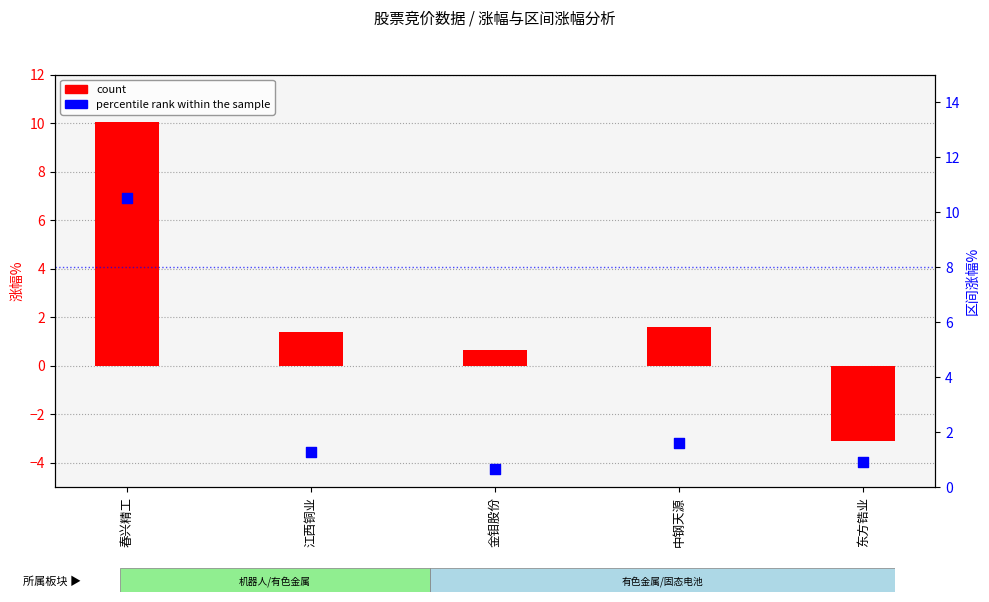

What are all the series names shown in the legend?

count, percentile rank within the sample